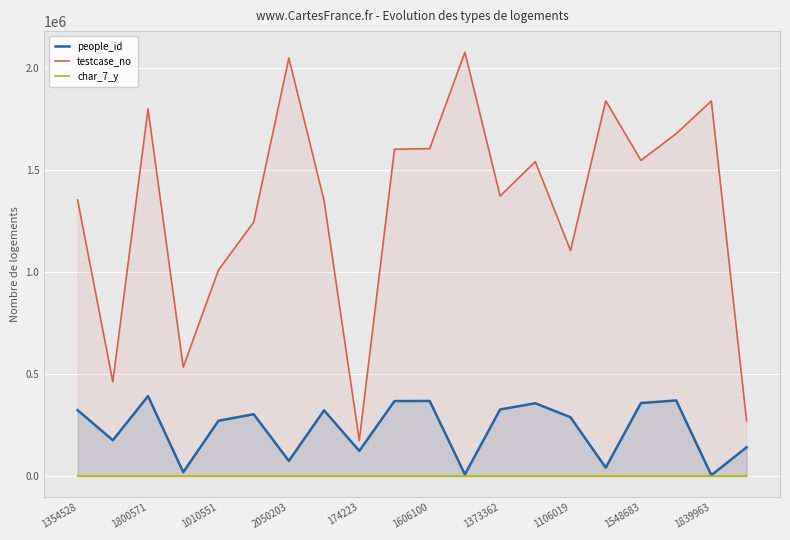

Which series has the largest range (max minus min)?

testcase_no